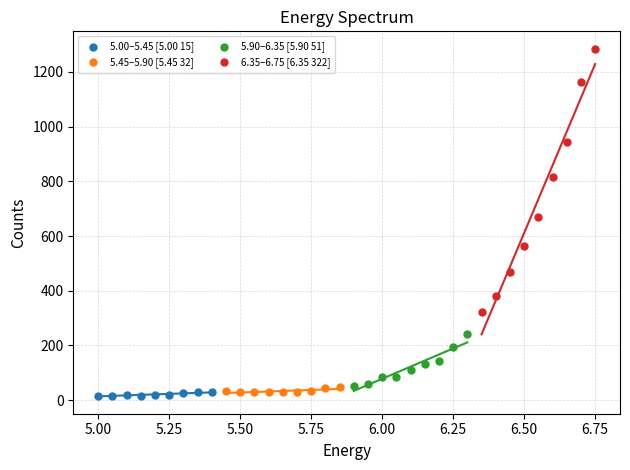

Which series has the widest spread of Y values?

6.35–6.75 [6.35 322]